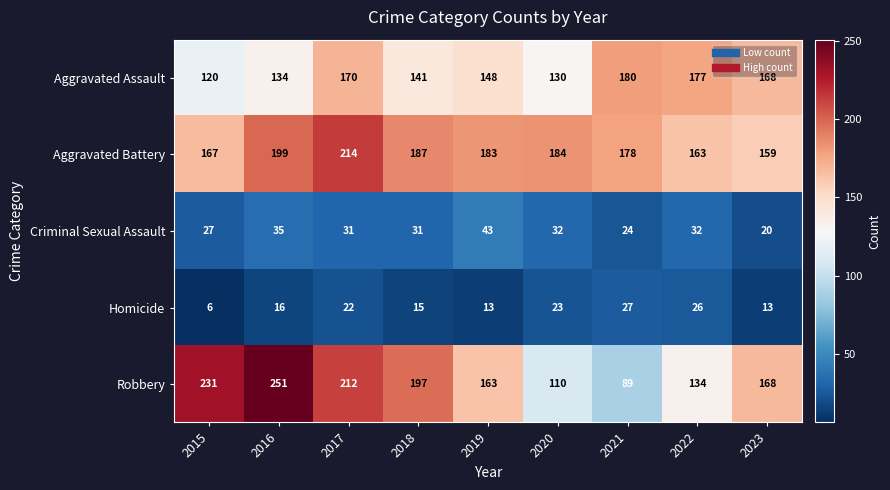

Which series has the largest range (max minus min)?

Robbery